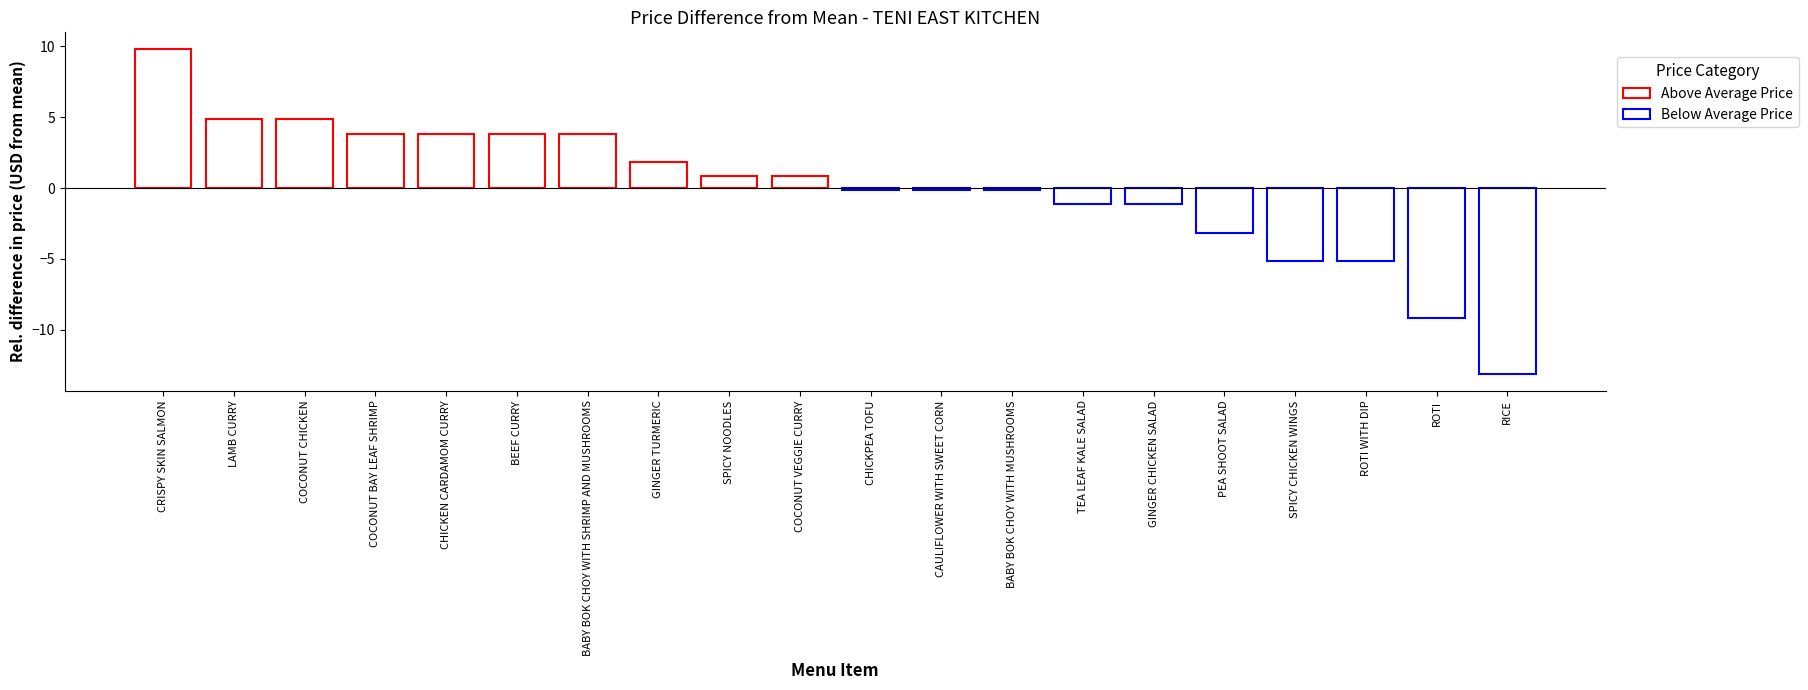

How many bars are there in total?

20